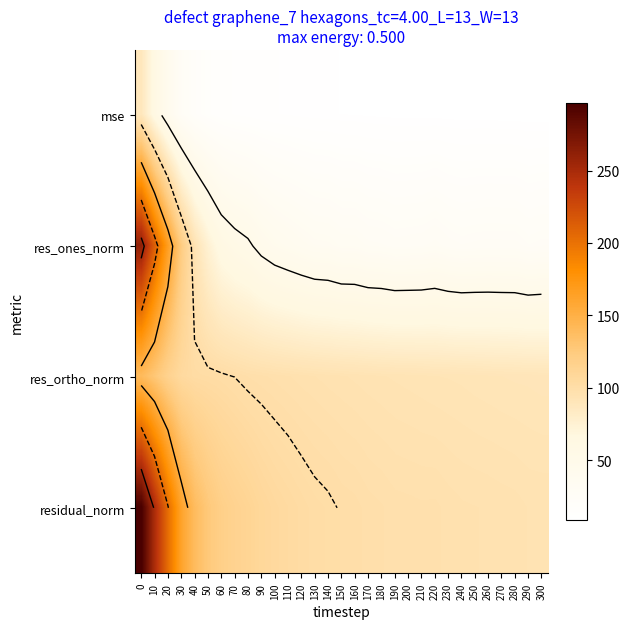

What is the lowest value of the mse series?

8.9